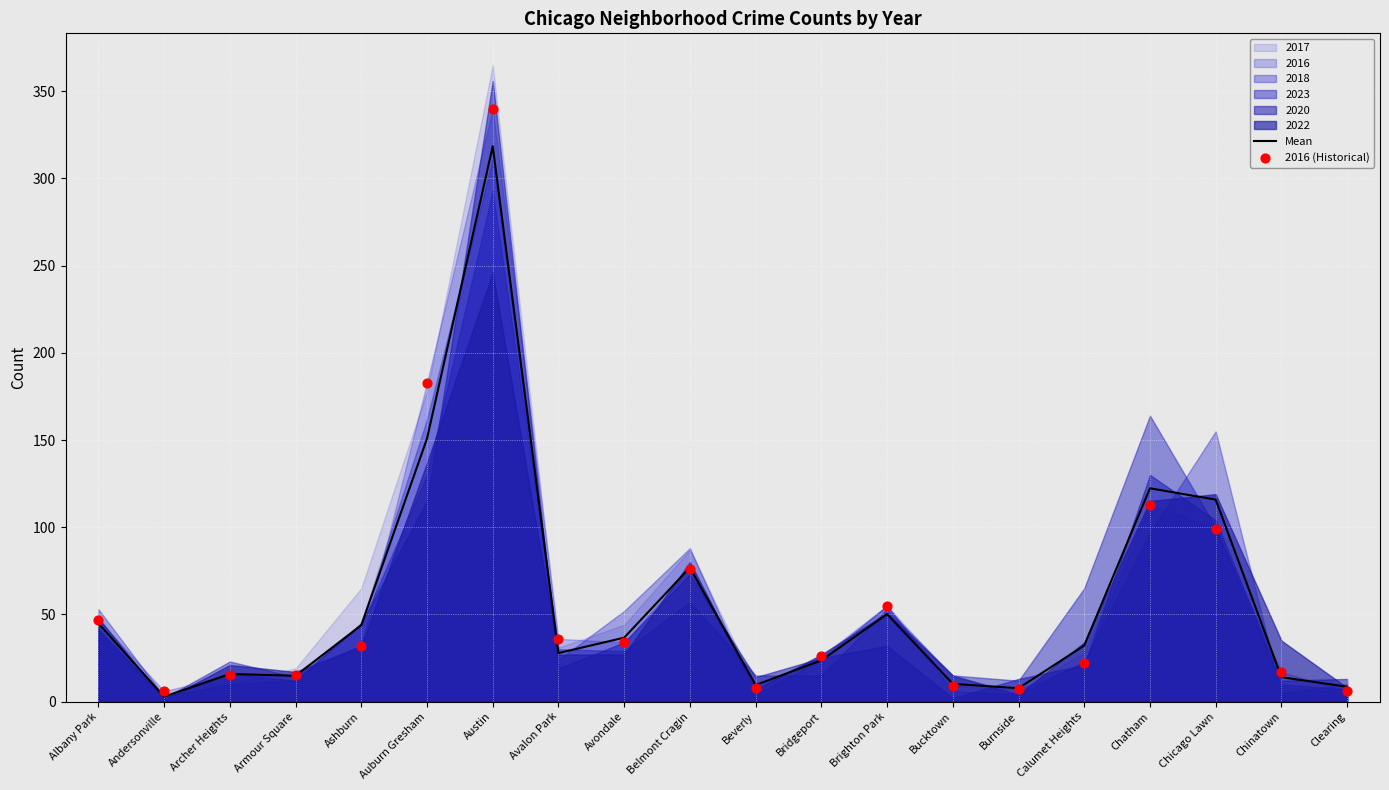

What is the total value across all series at Chatham?

235.3